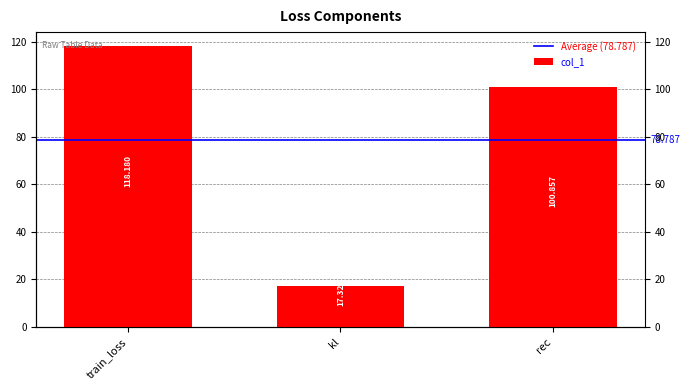

What is the difference between the maximum and minimum values?

100.9